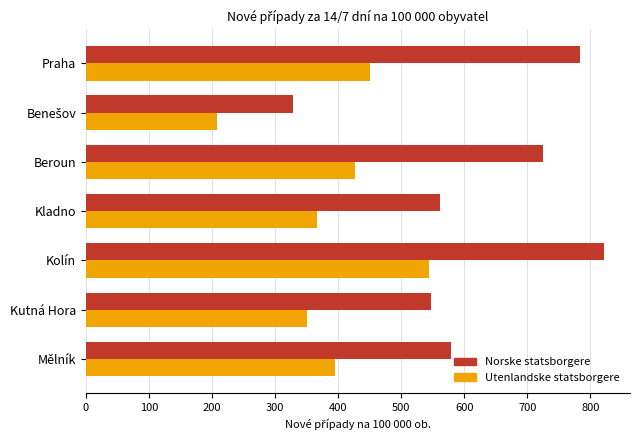

Which category has the highest value in the Utenlandske statsborgere series?

Kolín